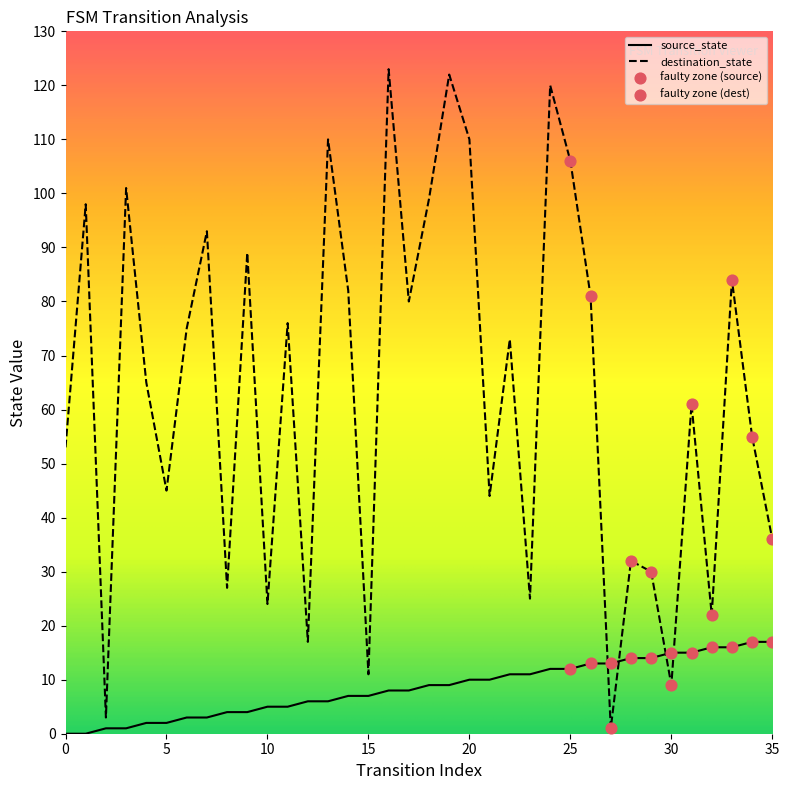

Which series has the largest total across all categories?

destination_state